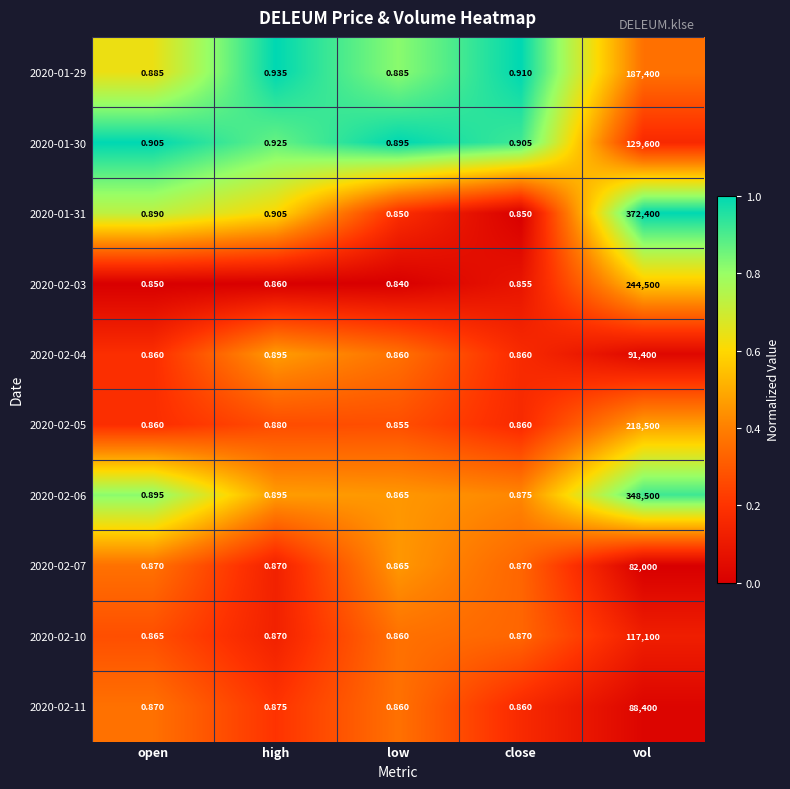

Where is 2020-01-30 nearest to the value 64800?

high